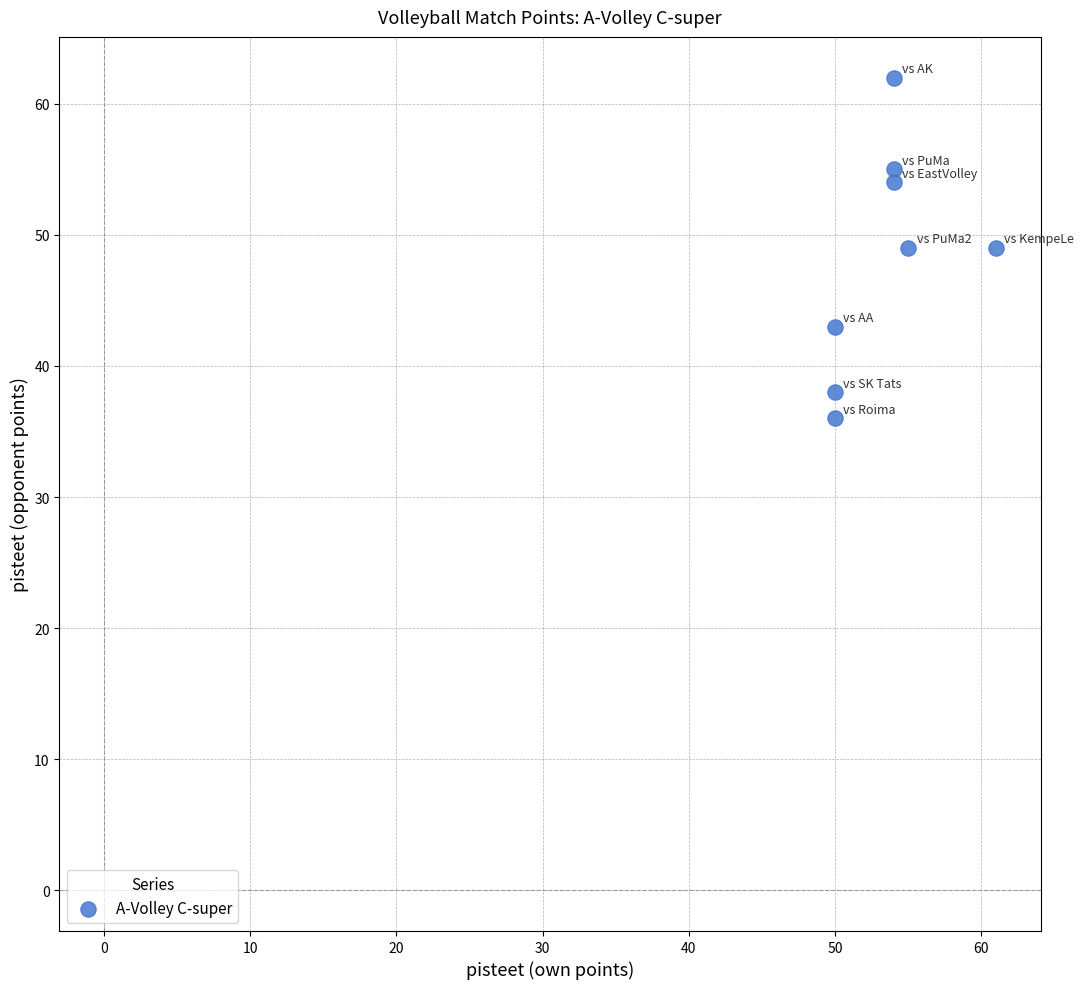

What is the average X value?

54